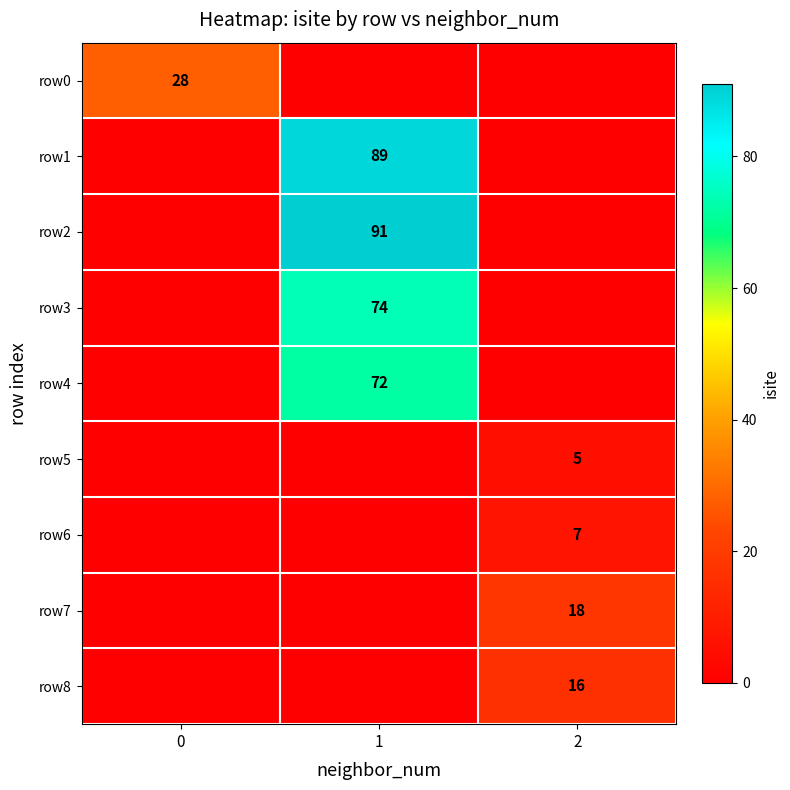

The row3 series shows 74 at 1. True or false?

True